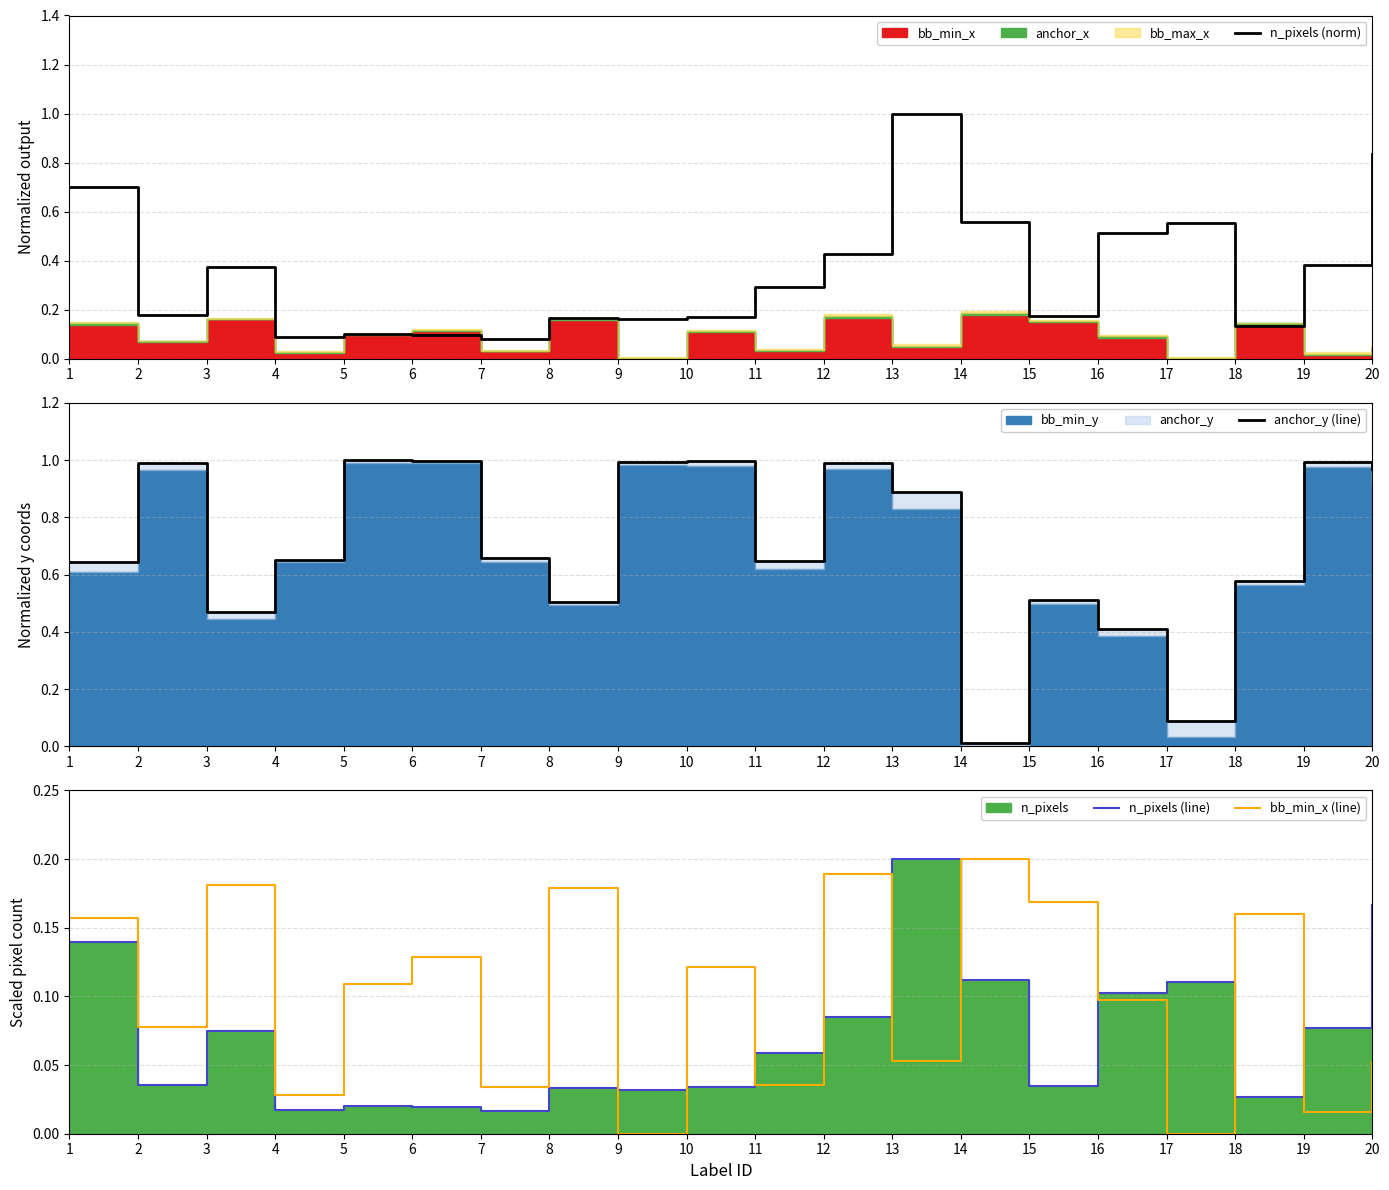

The n_pixels (norm) series shows 0.4 at 3. True or false?

True